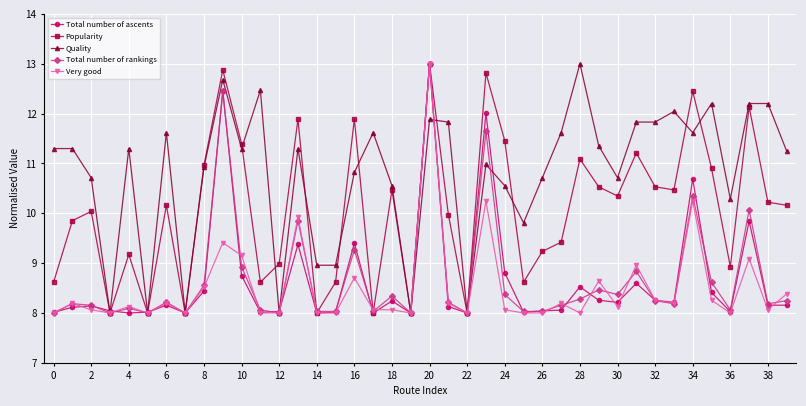

What is the value of the Total number of ascents point at the 15th from the left?

8.0